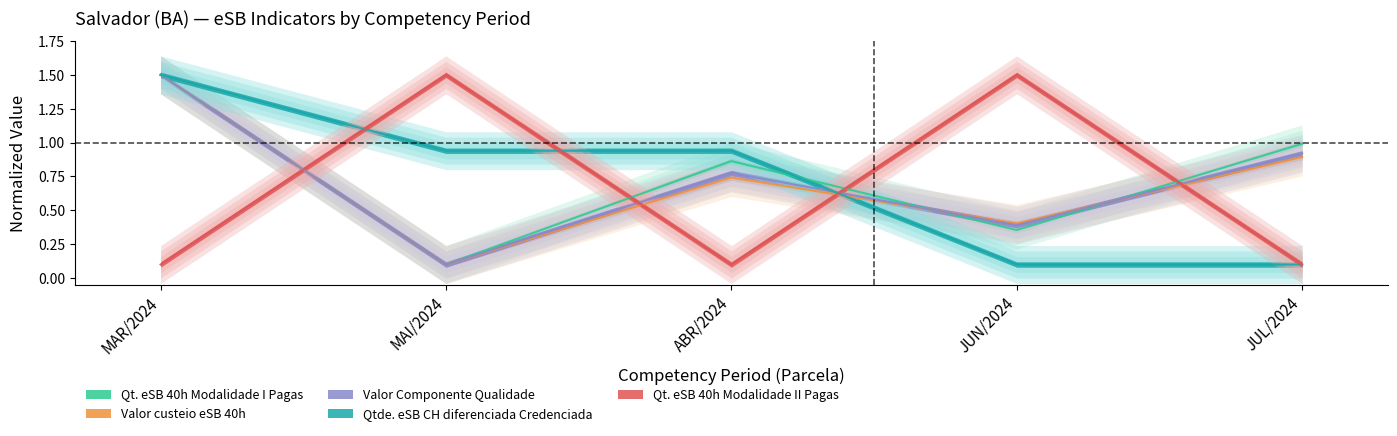

Which has a higher value, MAI/2024 or ABR/2024?

ABR/2024